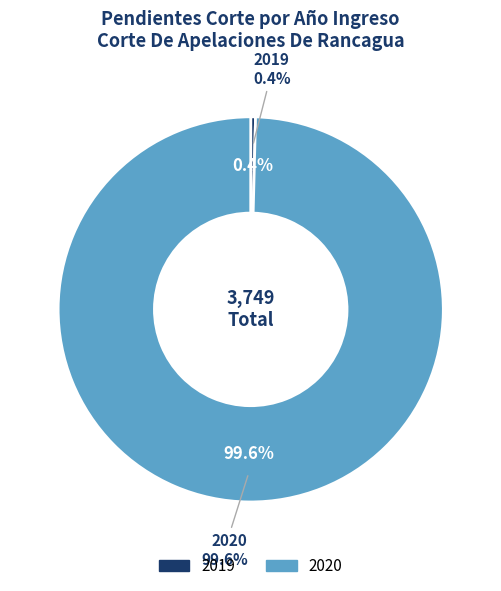

Between 2019 and 2020, which is larger?

2020